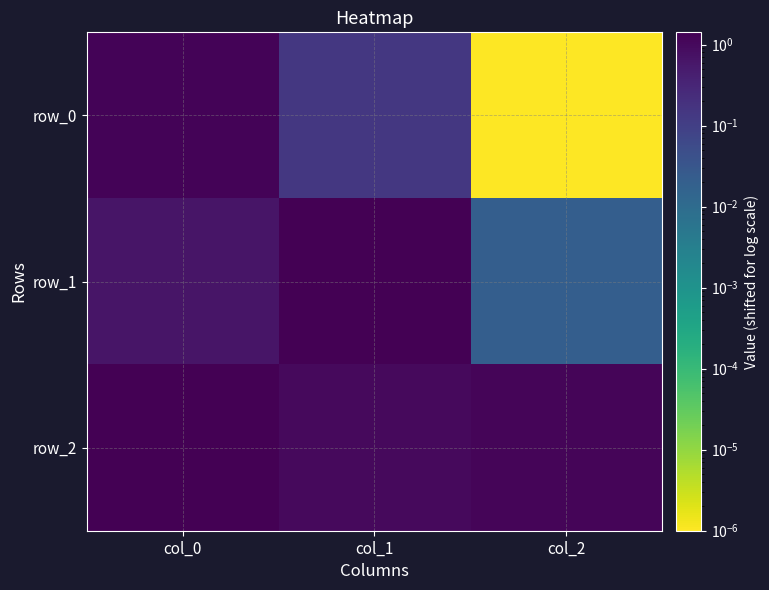

Is the value of row_0 at col_1 greater than the value of row_2 at col_1?

No